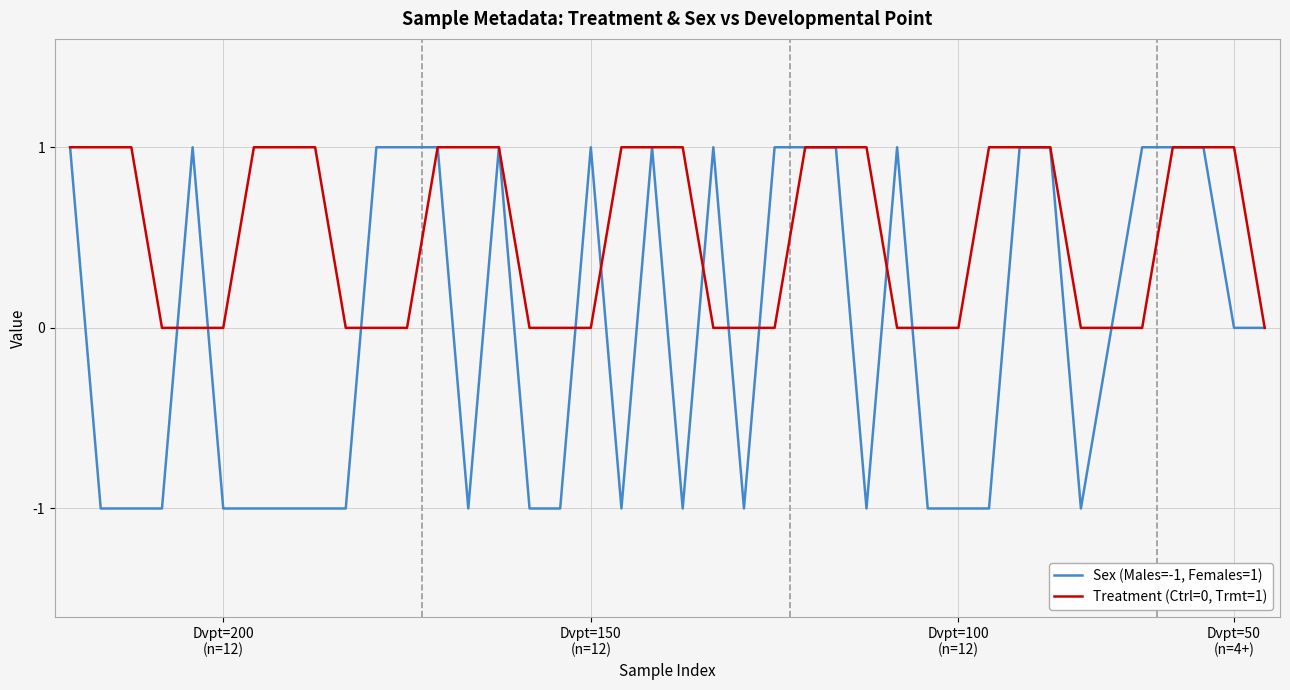

List the series in order of their overall mean, lowest first.

Sex (Males=-1, Females=1), Treatment (Ctrl=0, Trmt=1)